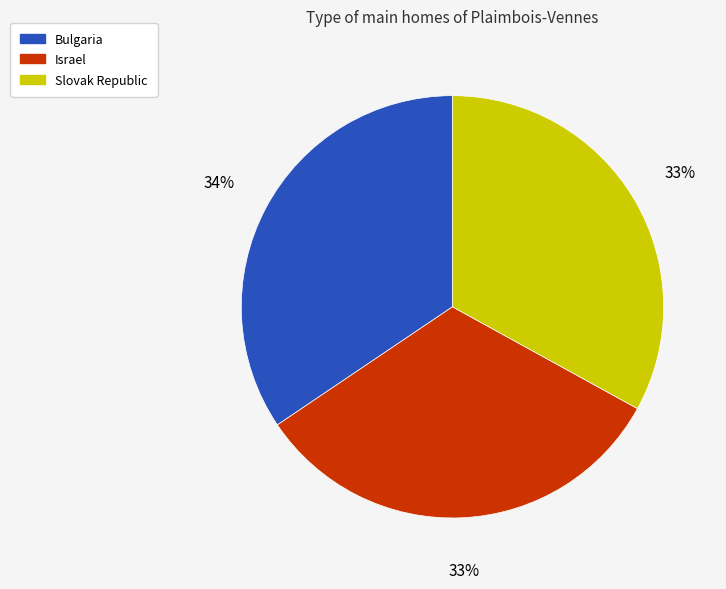

Approximately how many times larger is the value at Slovak Republic compared to Bulgaria?

1.0